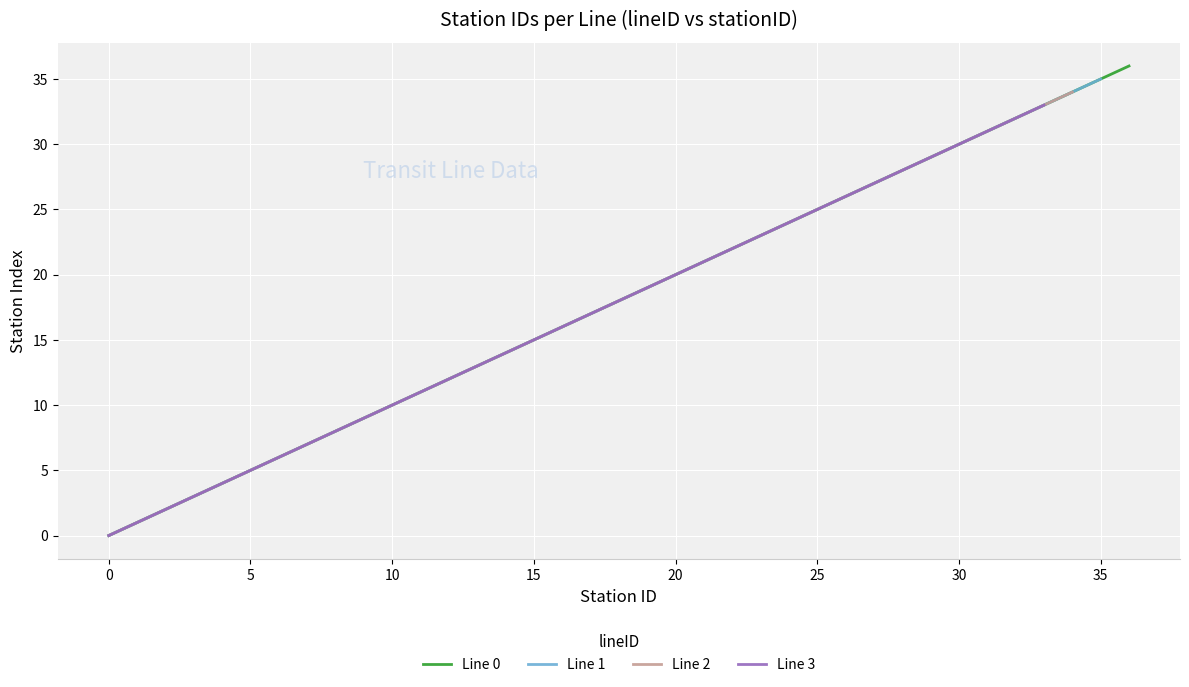

What is the value of the Line 2 point at the 8th from the left?

7